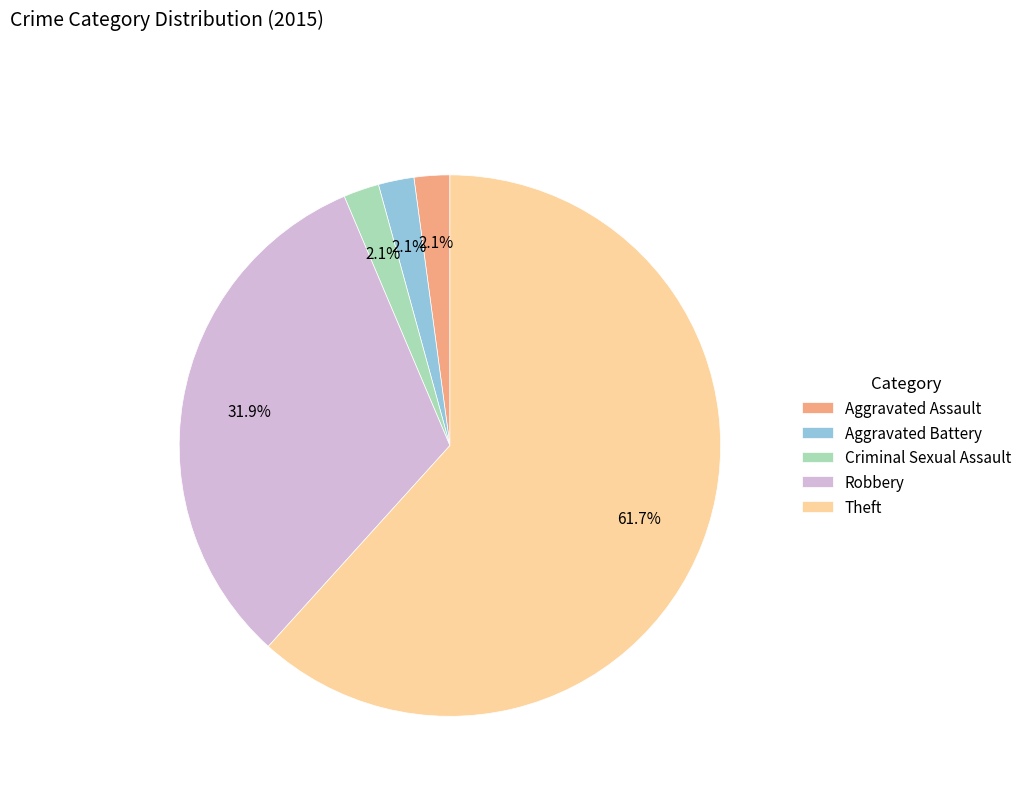

Count the number of slices in the pie.

5